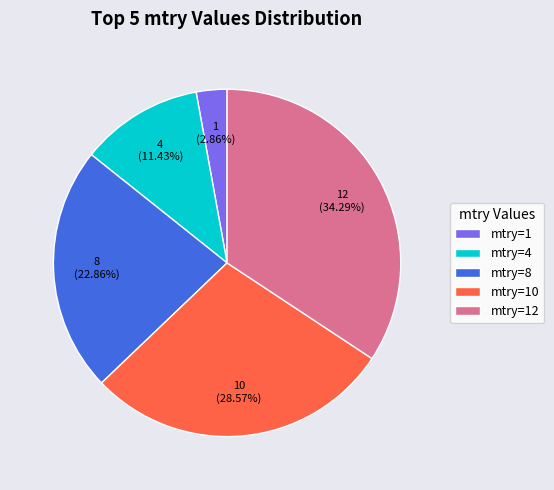

What percentage is the mtry=12 slice, to the nearest percent?

34%